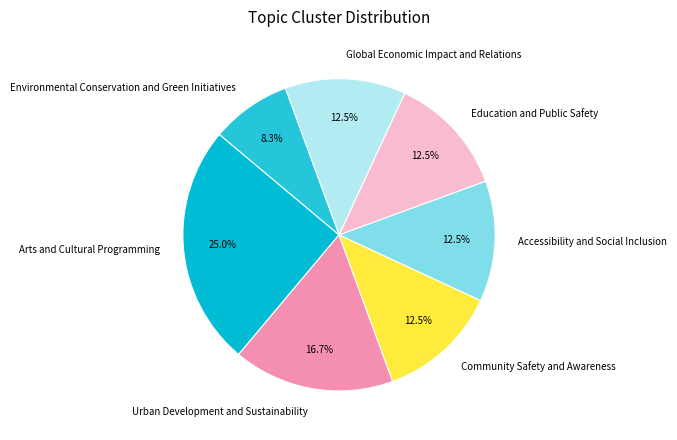

To the nearest percent, what is the average slice percentage?

14%